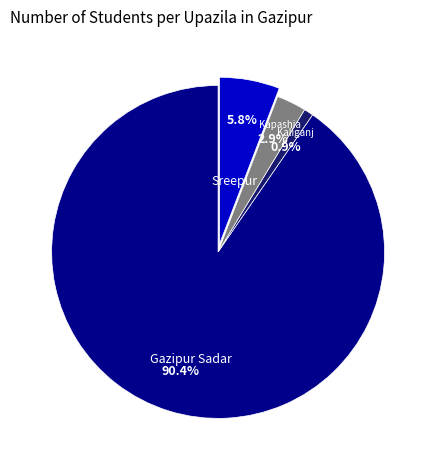

Is there a majority slice in this chart?

Yes